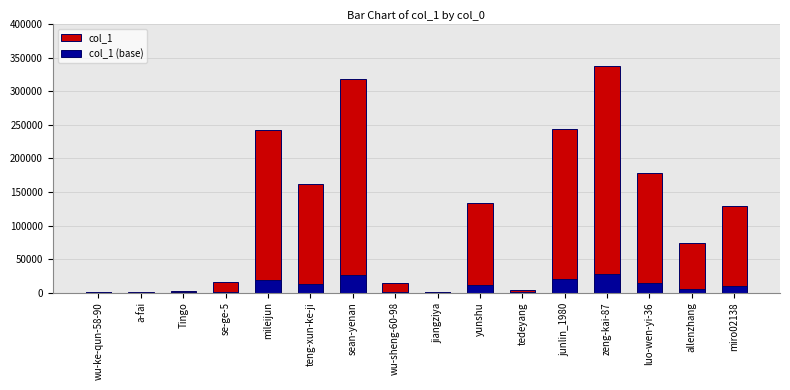

At which label is col_1 closest to 169348?

teng-xun-ke-ji